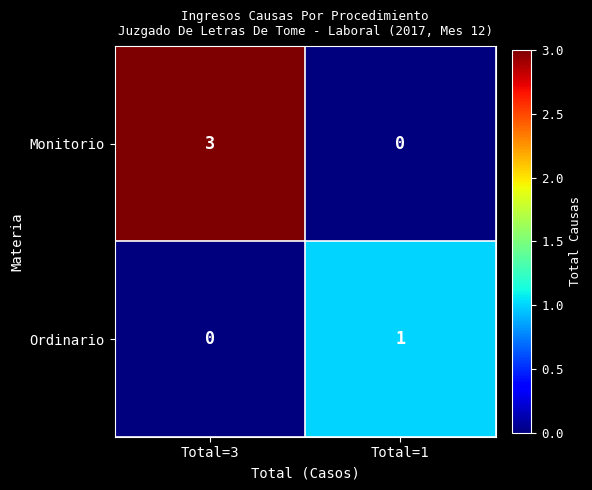

Which series changed the most between Total=3 and Total=1?

Monitorio